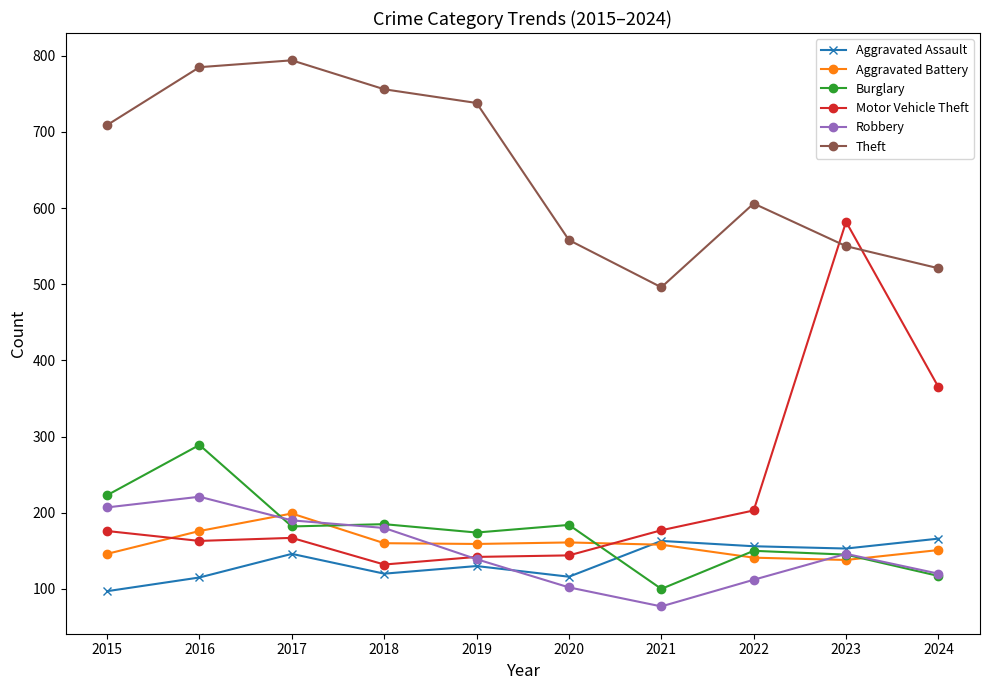

What value does the Aggravated Battery series have at 2015, to the nearest 5?

145